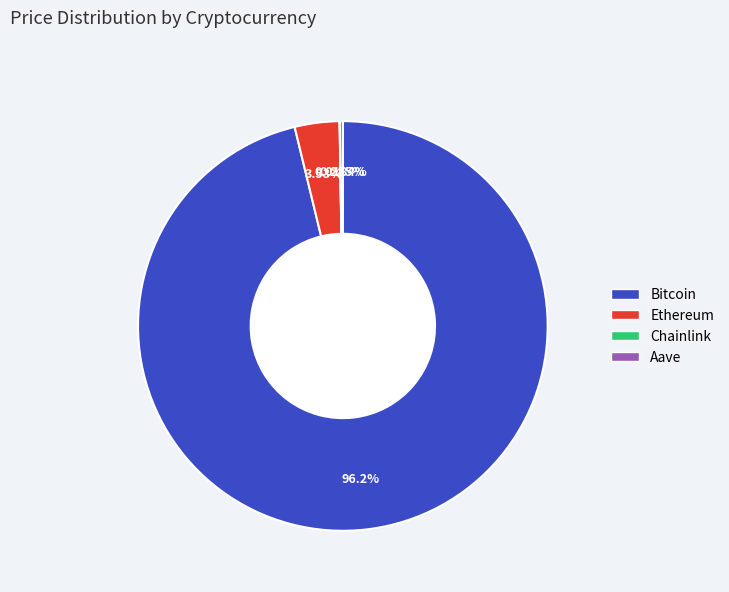

What portion of the pie excludes Bitcoin?

3.8%